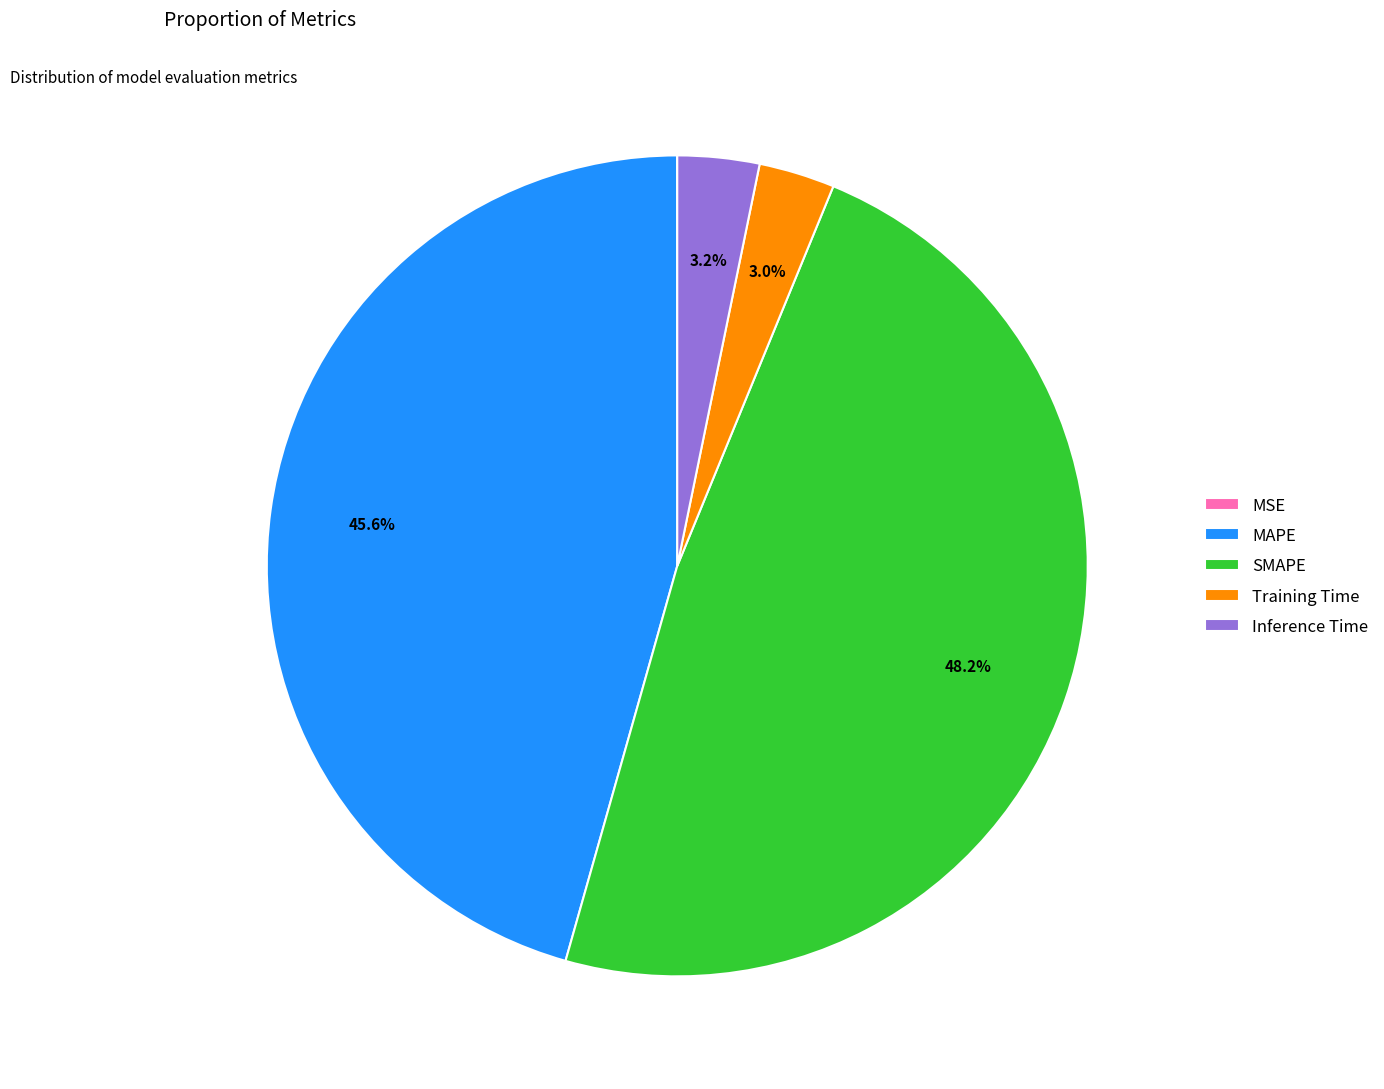

Between Inference Time and MAPE, which is larger?

MAPE